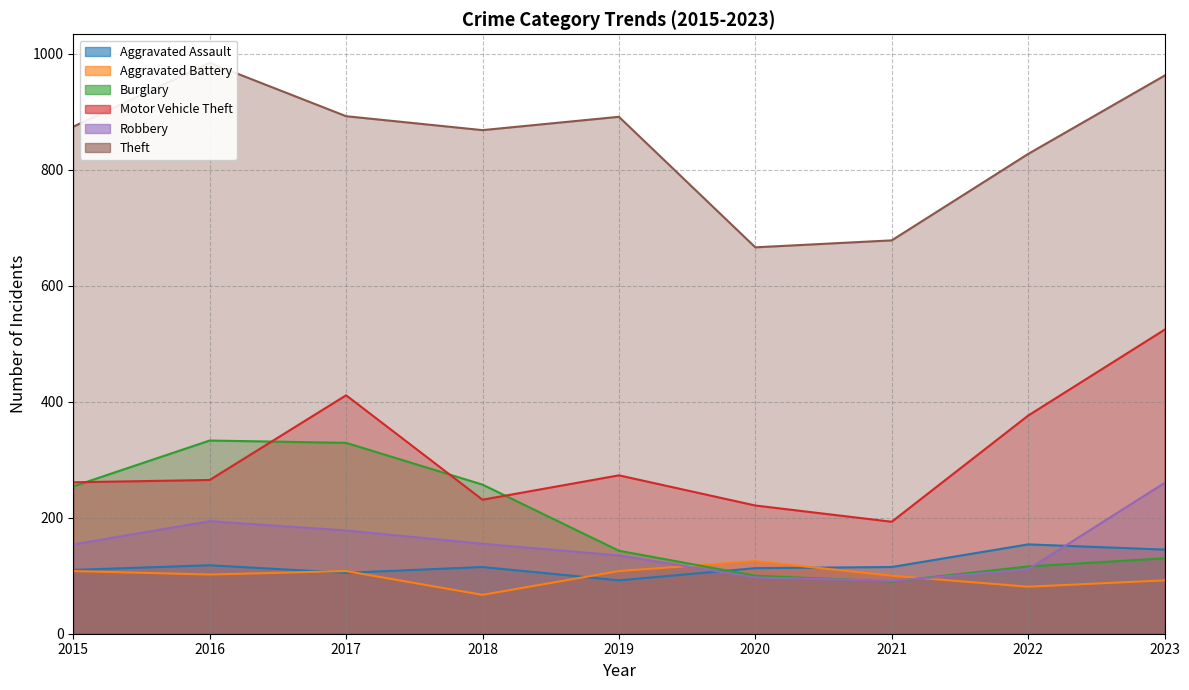

Reading left to right, list all the values displayed in this chart.

Aggravated Assault: 2015=110	2016=118	2017=105	2018=115	2019=92	2020=113	2021=115	2022=154	2023=145
Aggravated Battery: 2015=108	2016=102	2017=108	2018=67	2019=108	2020=125	2021=100	2022=81	2023=92
Burglary: 2015=254	2016=333	2017=329	2018=257	2019=143	2020=100	2021=90	2022=116	2023=130
Motor Vehicle Theft: 2015=261	2016=265	2017=411	2018=231	2019=273	2020=221	2021=193	2022=376	2023=524
Robbery: 2015=154	2016=194	2017=178	2018=155	2019=135	2020=97	2021=91	2022=111	2023=260
Theft: 2015=874	2016=984	2017=892	2018=868	2019=891	2020=666	2021=678	2022=827	2023=962